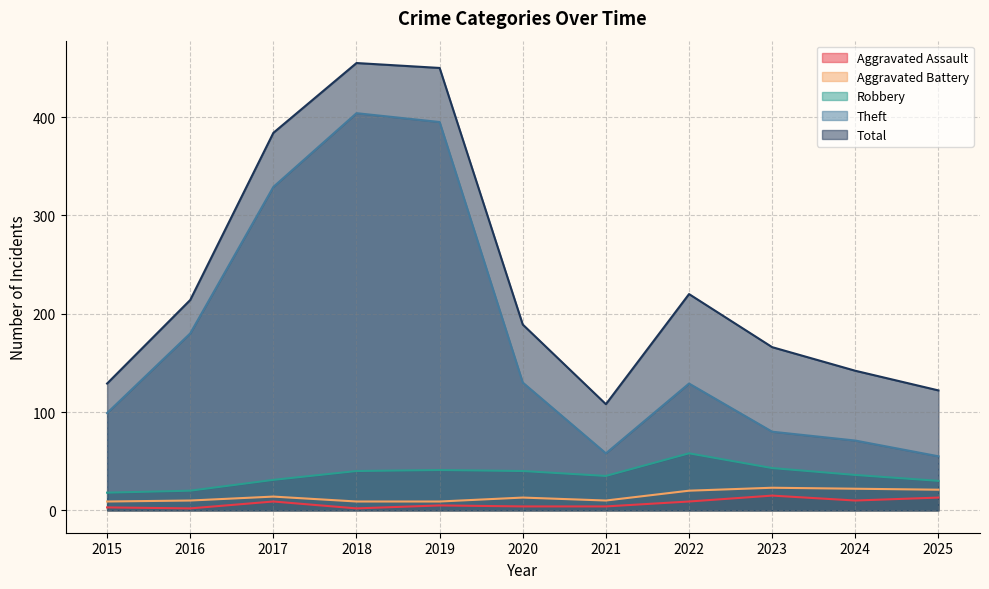

Does the chart display data point markers on the line(s)?

No